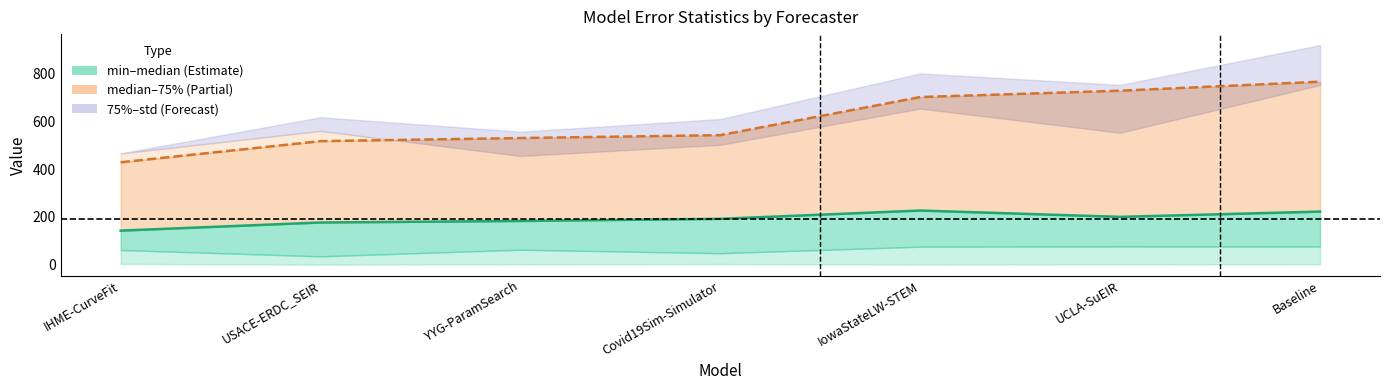

At which category does median reach its first local valley?

UCLA-SuEIR